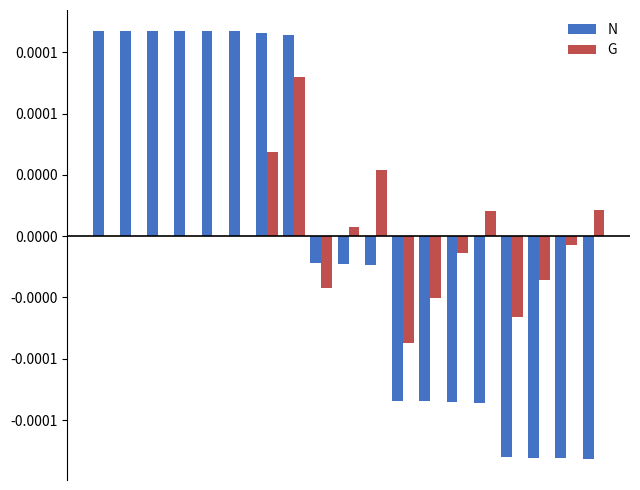

What are all the series names shown in the legend?

N, G